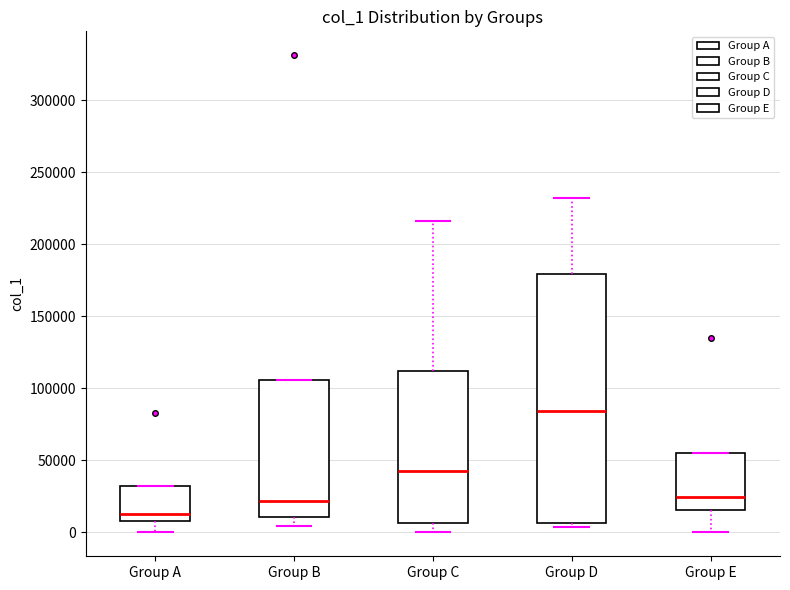

Reading left to right, transcribe this box plot: for each box, give where its median line is, the range the box spans, and where its two whiskers end, as read against the y-axis. The values are not printed on the chart, so give them approximately, as read against the axis.

Group A: median 15000, box 10000 to 30000, whiskers 0 to 30000
Group B: median 20000, box 10000 to 105000, whiskers 5000 to 105000
Group C: median 45000, box 5000 to 110000, whiskers 0 to 215000
Group D: median 85000, box 5000 to 180000, whiskers 5000 (just below the box's lower edge) to 230000
Group E: median 25000, box 15000 to 55000, whiskers 0 to 55000